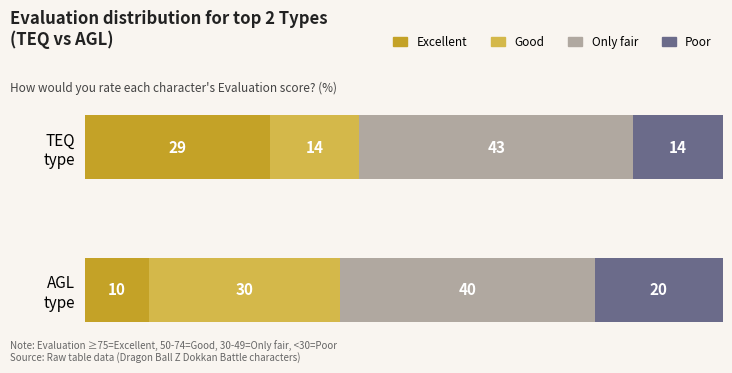

What is the difference between the maximum and minimum values in the Excellent series?

19